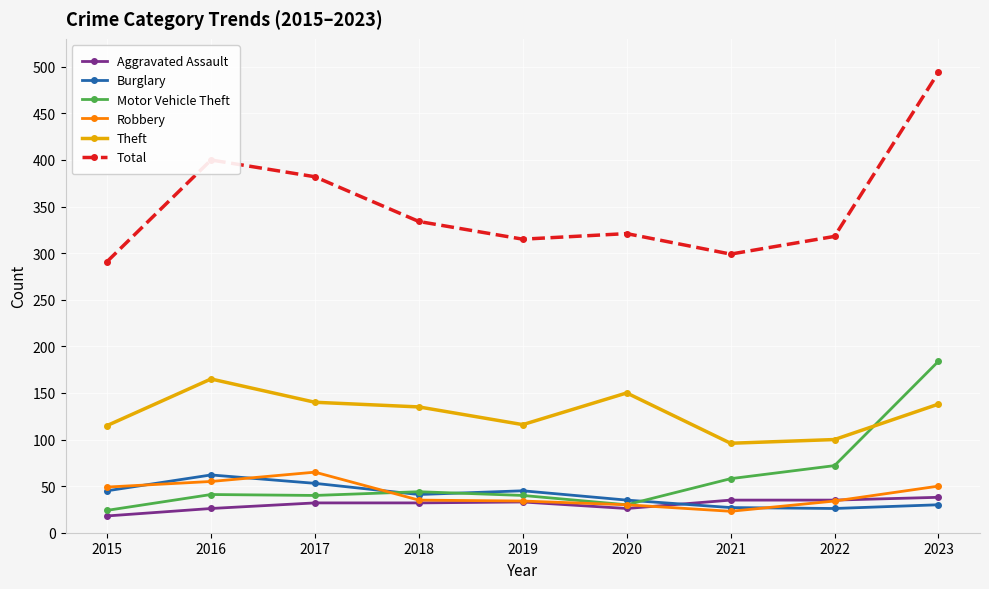

What is the difference between the highest and lowest values at 2021?

276